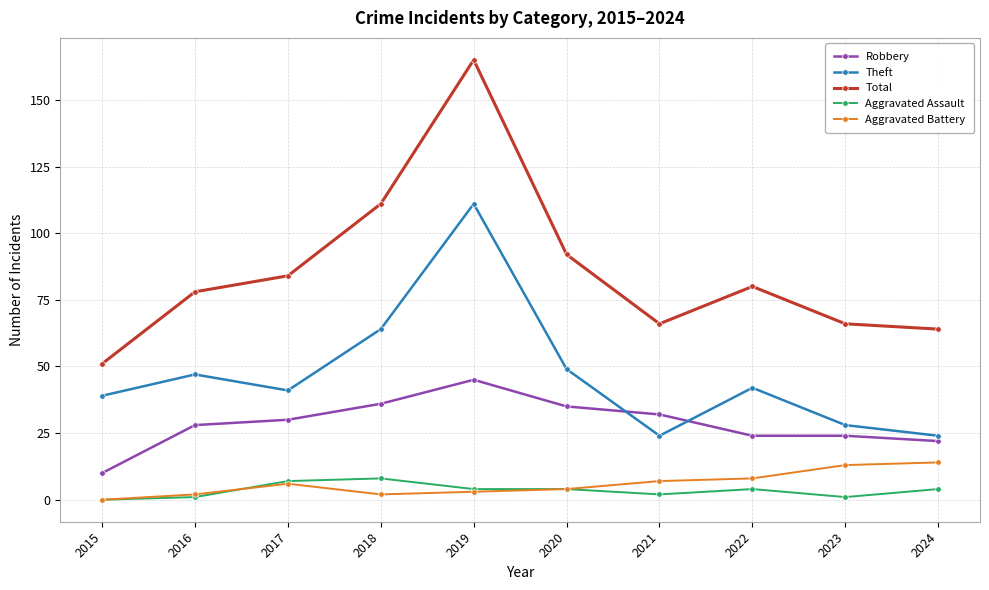

Reading right to left, transcribe all the data shown in this chart.

Robbery: 22	24	24	32	35	45	36	30	28	10
Theft: 24	28	42	24	49	111	64	41	47	39
Total: 64	66	80	66	92	165	111	84	78	51
Aggravated Assault: 4	1	4	2	4	4	8	7	1	0
Aggravated Battery: 14	13	8	7	4	3	2	6	2	0